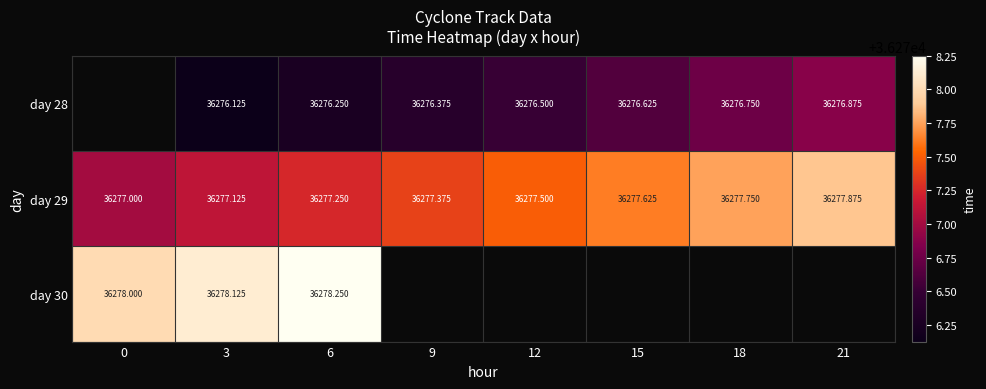

At which category is the sum across all series the highest?

6